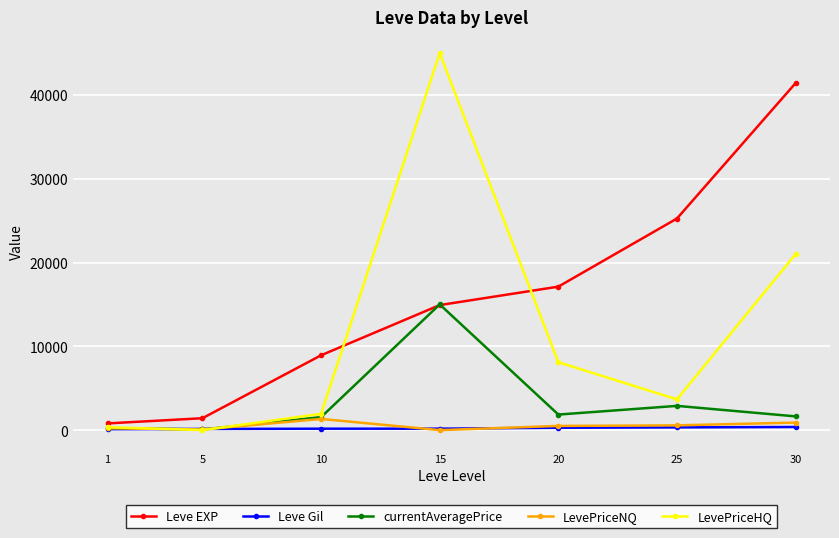

At which category is the sum across all series the highest?

15